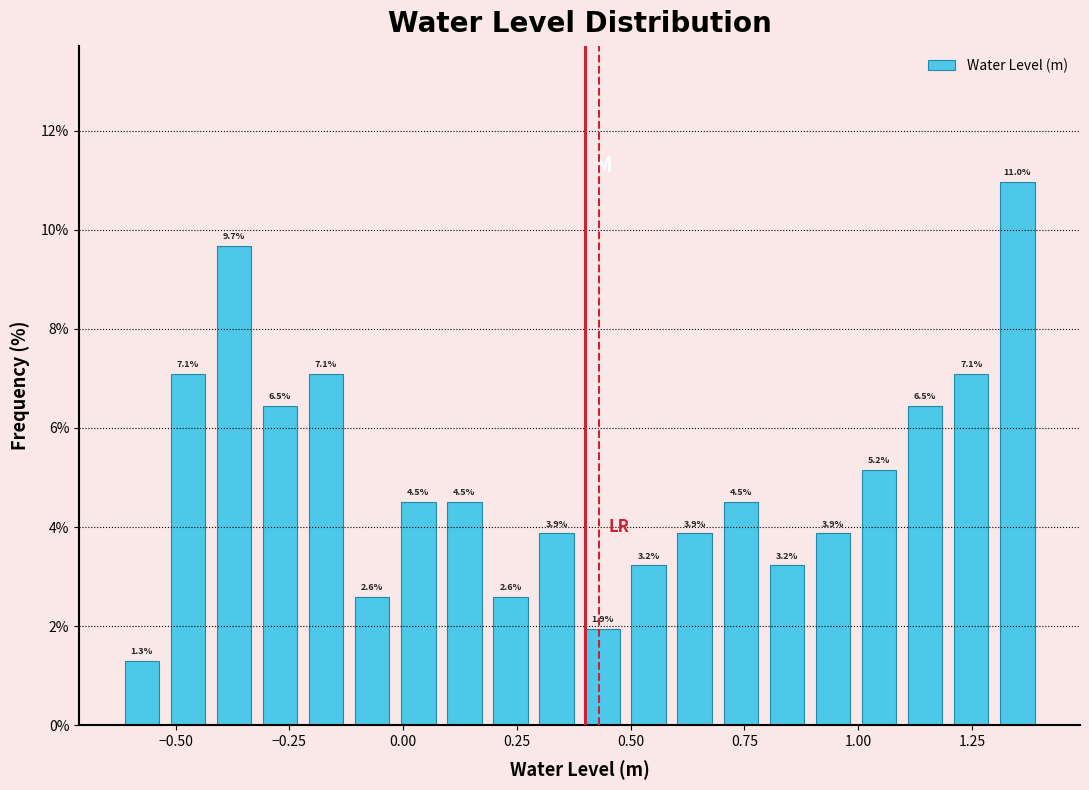

Read against the x-axis, roughly where is the centre of the tallest bar?

1.35